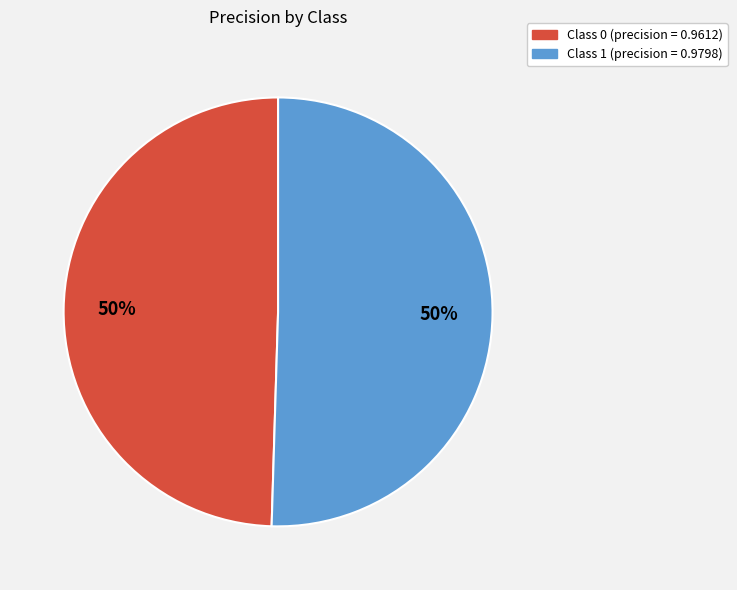

To the nearest percent, what is the average slice percentage?

50%